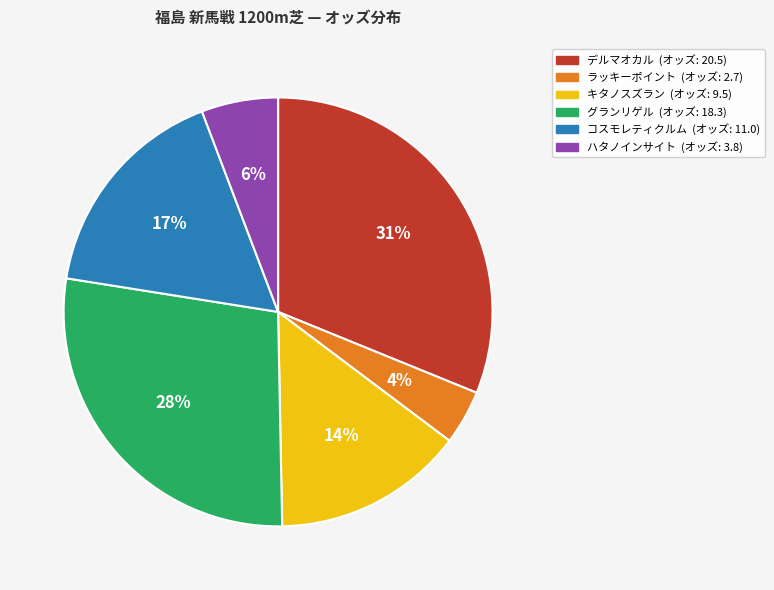

Is ハタノインサイト the majority of the pie?

No